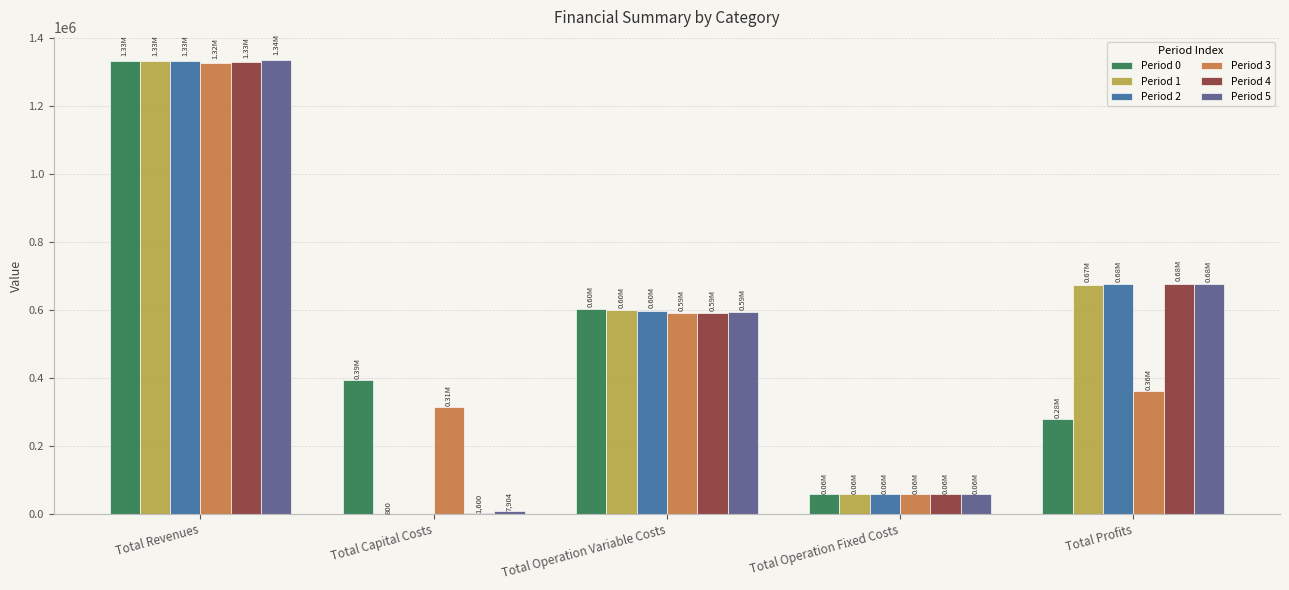

What is the highest value of the Period 5 series?

1335172.3